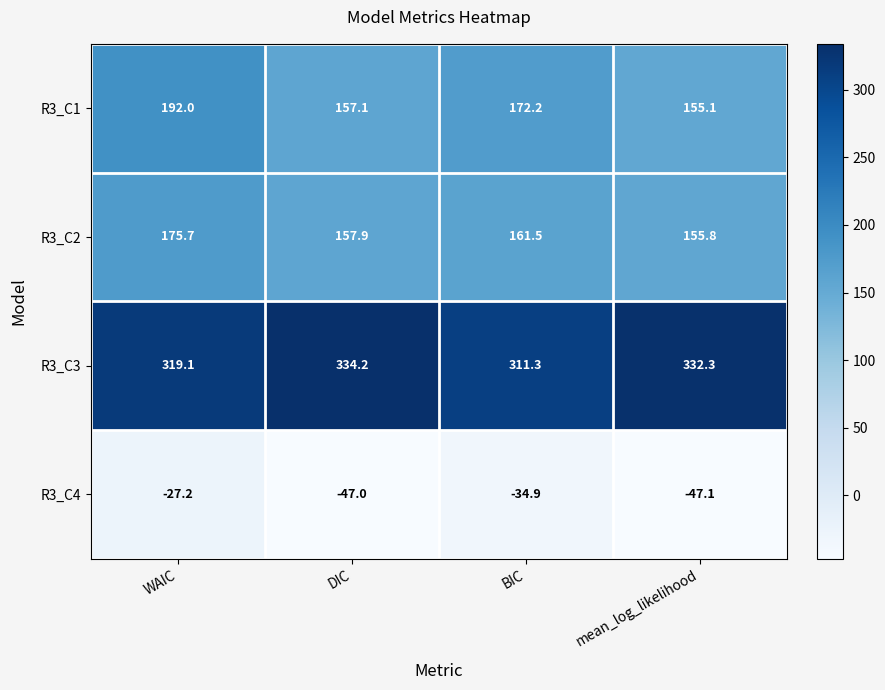

What is the difference between the R3_C4 values at WAIC and mean_log_likelihood?

19.9